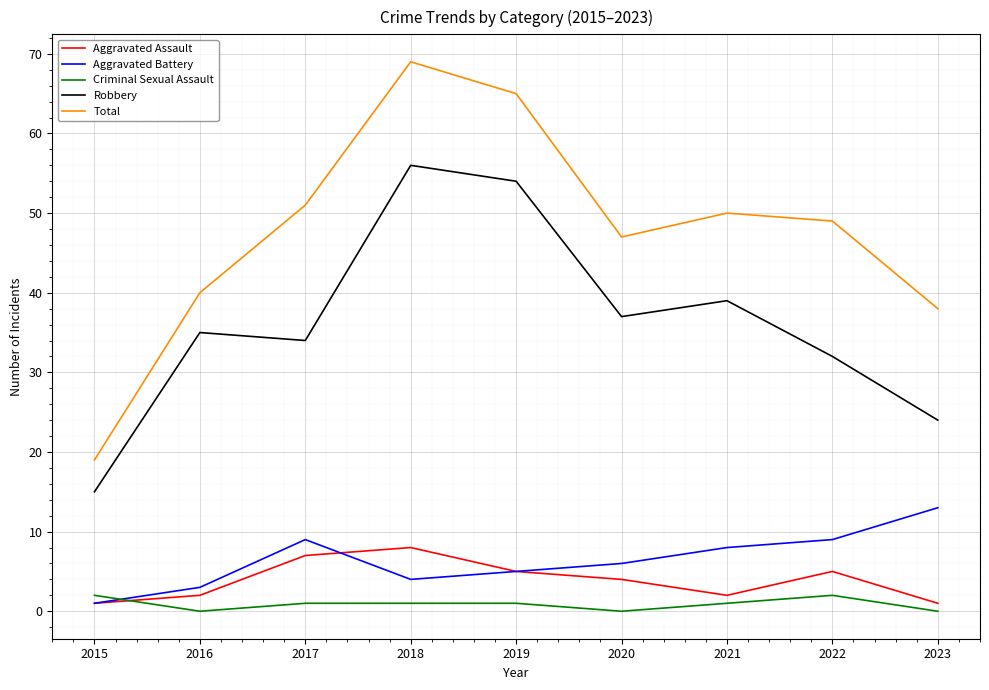

True or false: Total has more than 1 interior local peaks.

True